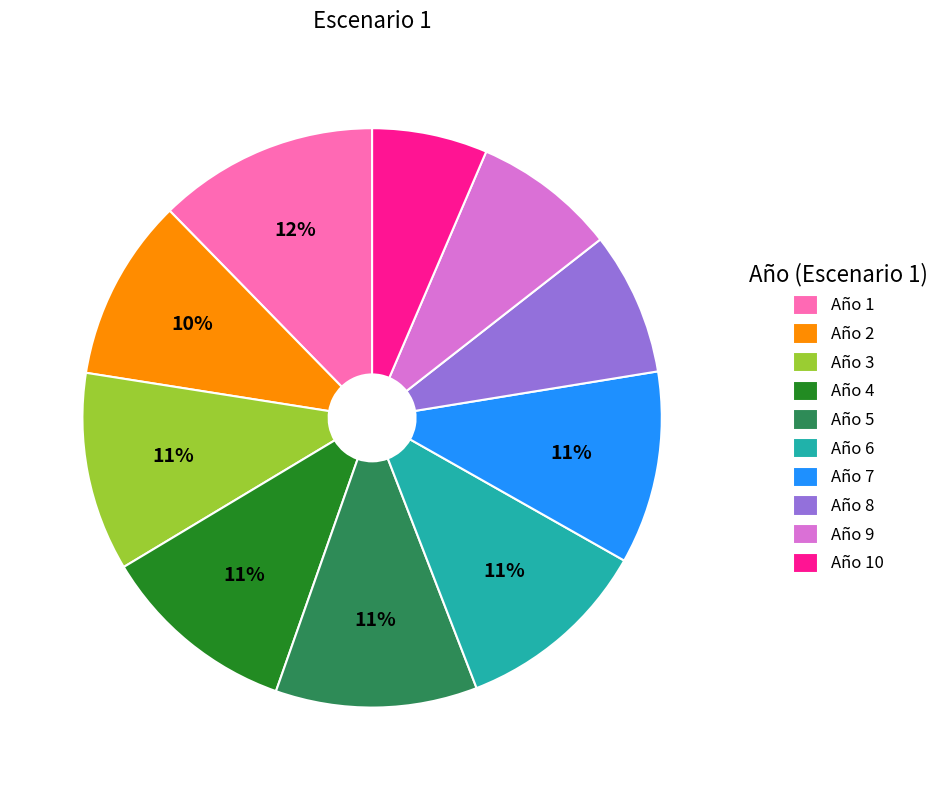

Between Año 5 and Año 8, which is larger?

Año 5